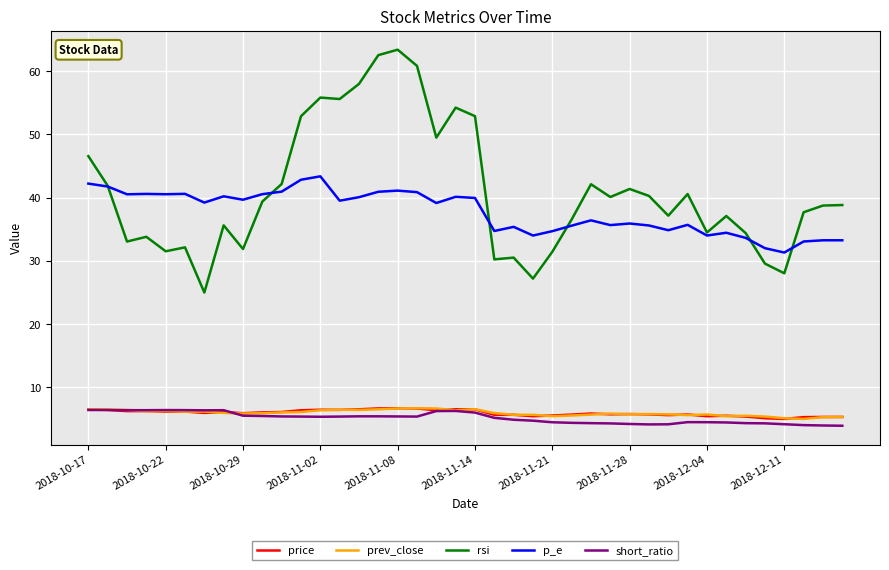

Which series has the widest spread of values?

rsi